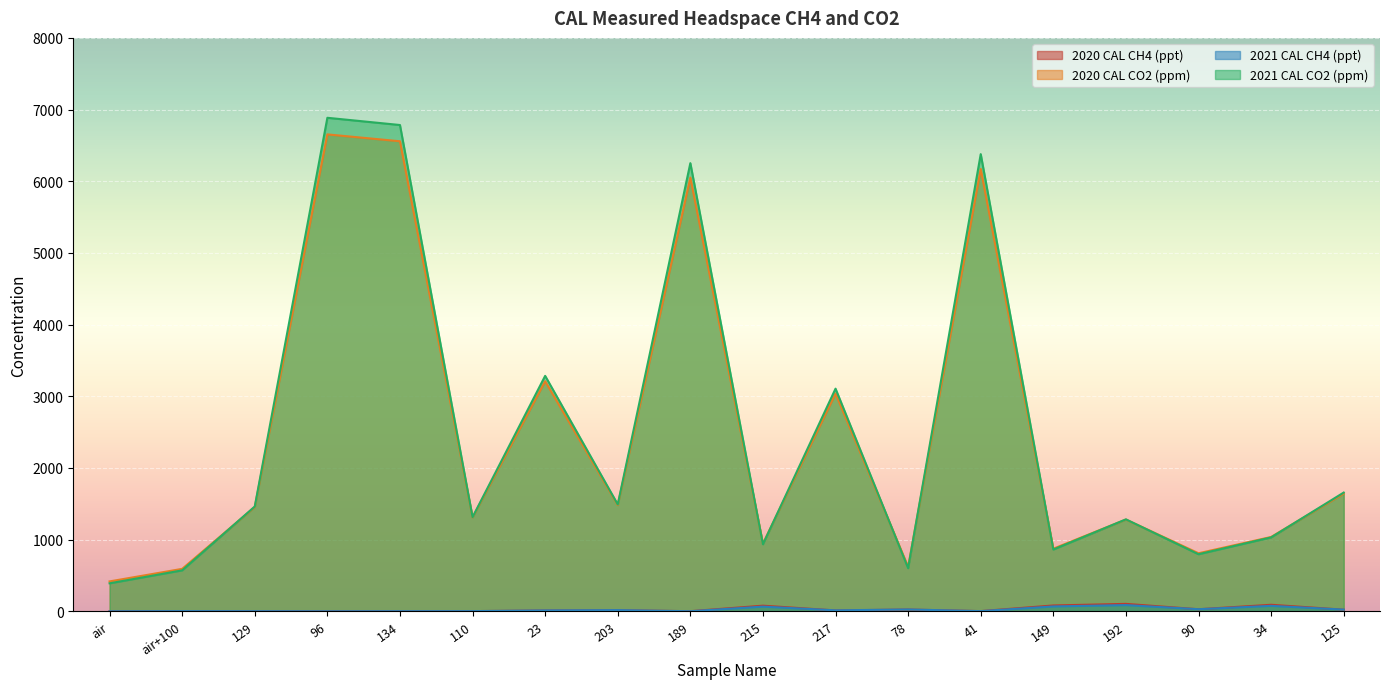

The value of 2020 CAL CH4 (ppt) at 189 is 1.0. True or false?

True